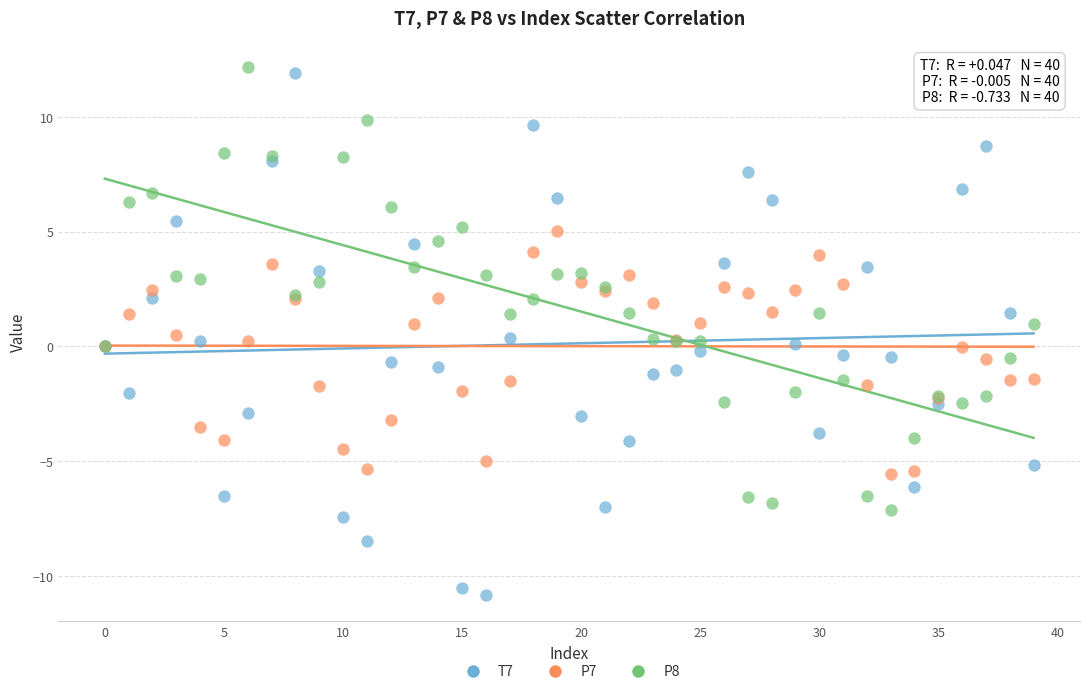

Which series contains the lowest Y value?

T7